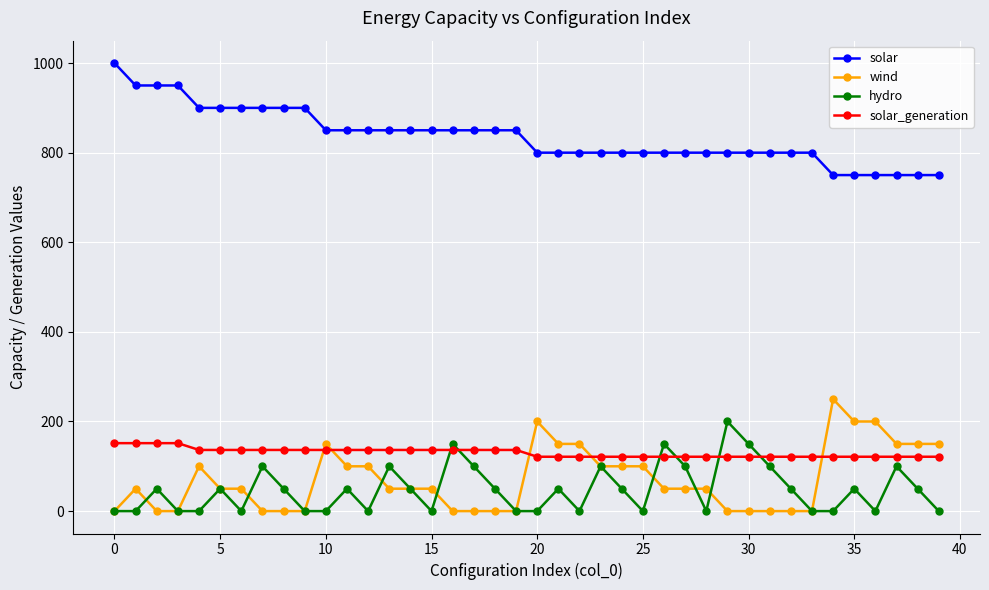

True or false: solar and hydro cross at least once.

False